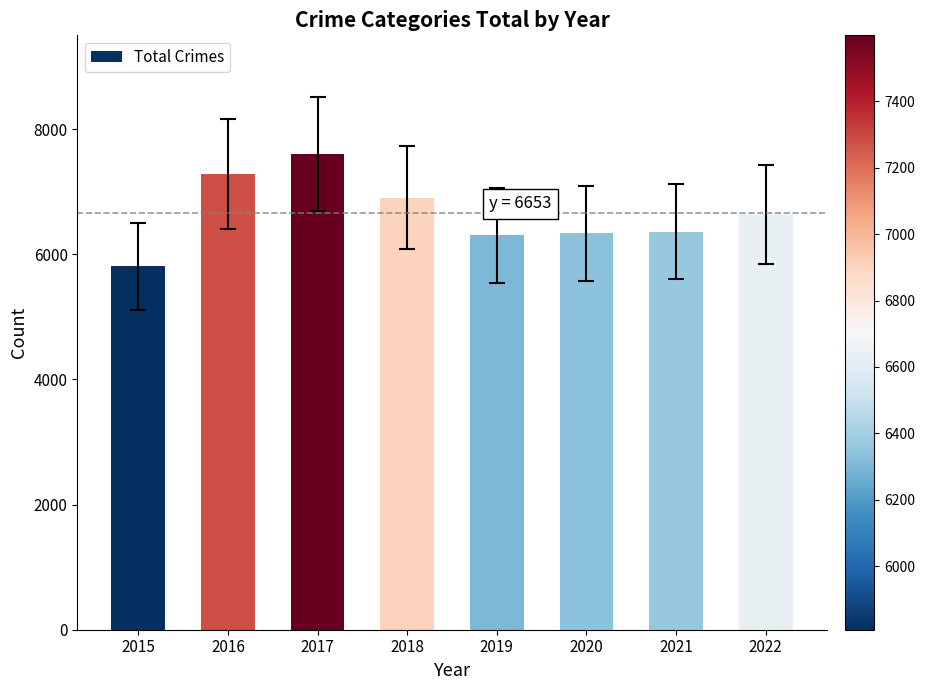

Approximately how many times larger is the value at 2020 compared to 2019?

1.0